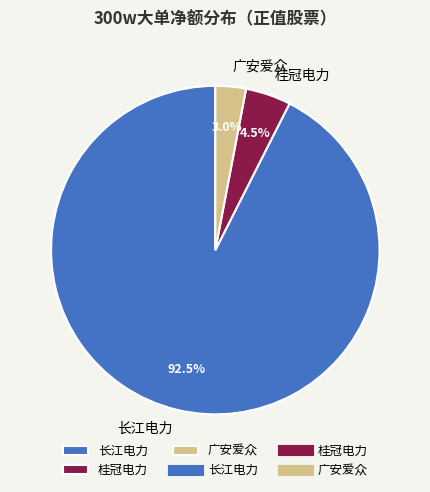

To the nearest percent, what is the difference between the largest and smallest slice percentages?

90%